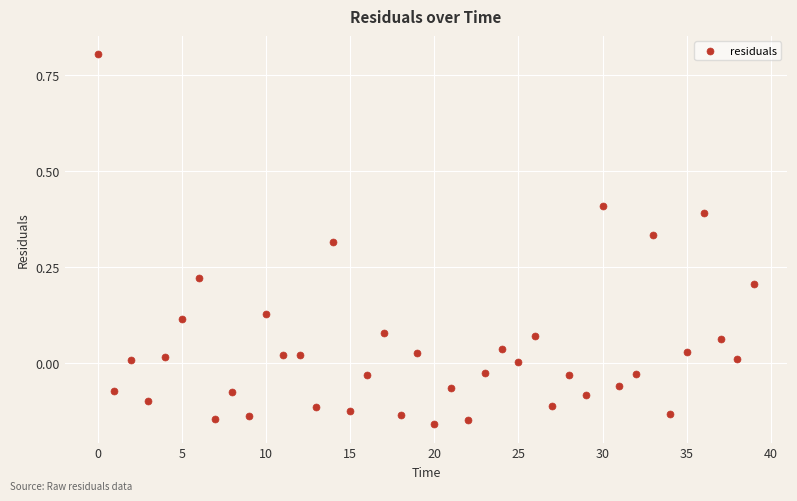

What is the range of Y values (max minus min)?

1.0